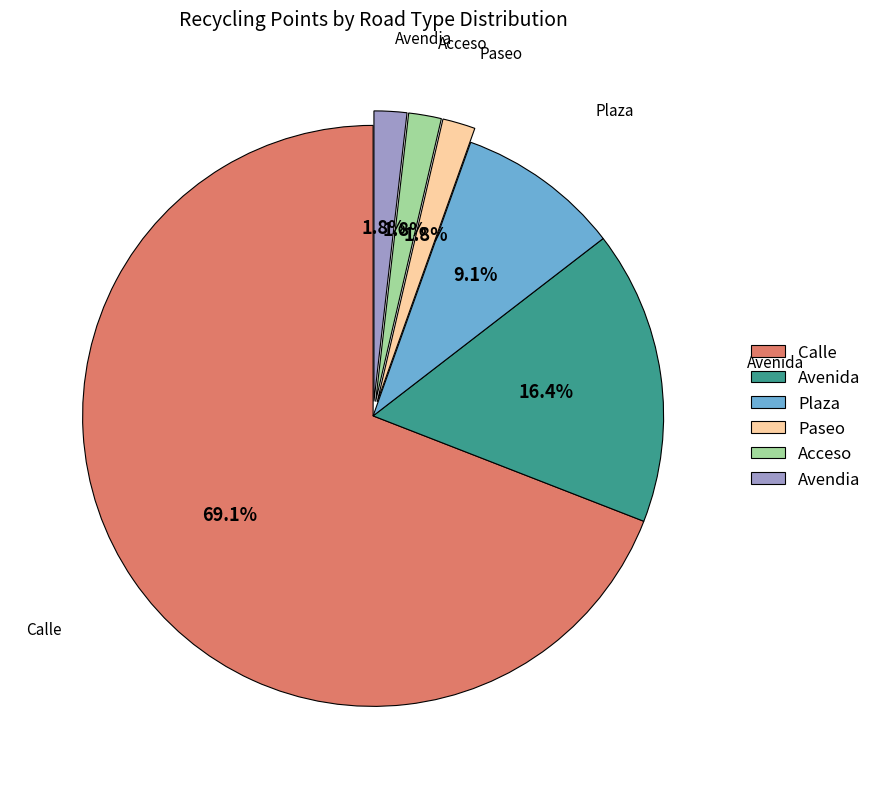

How many slices are in this pie chart?

6